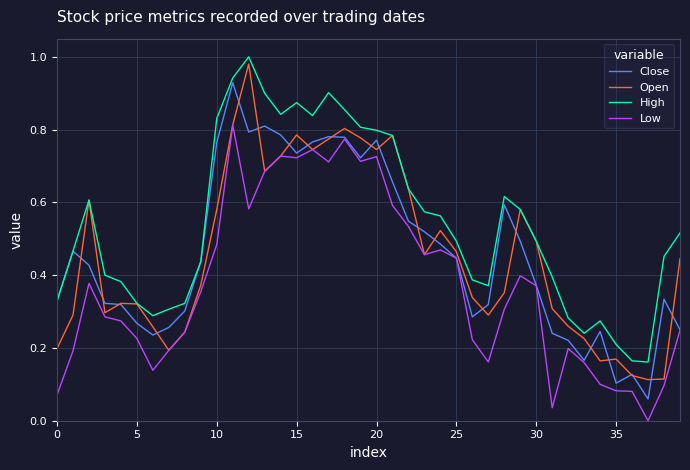

True or false: High and Low intersect in this chart.

False